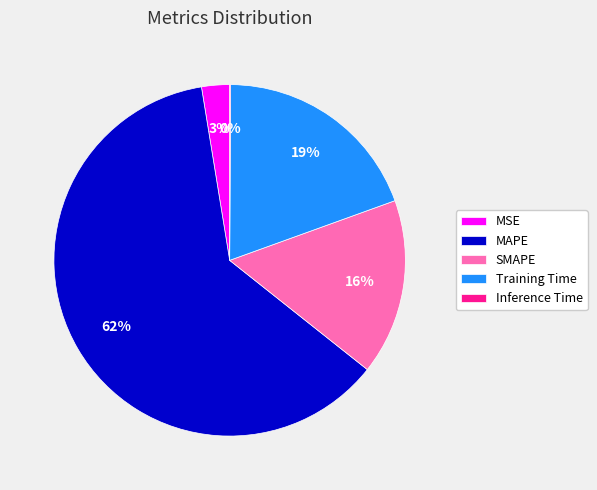

Between Training Time and MAPE, which is larger?

MAPE